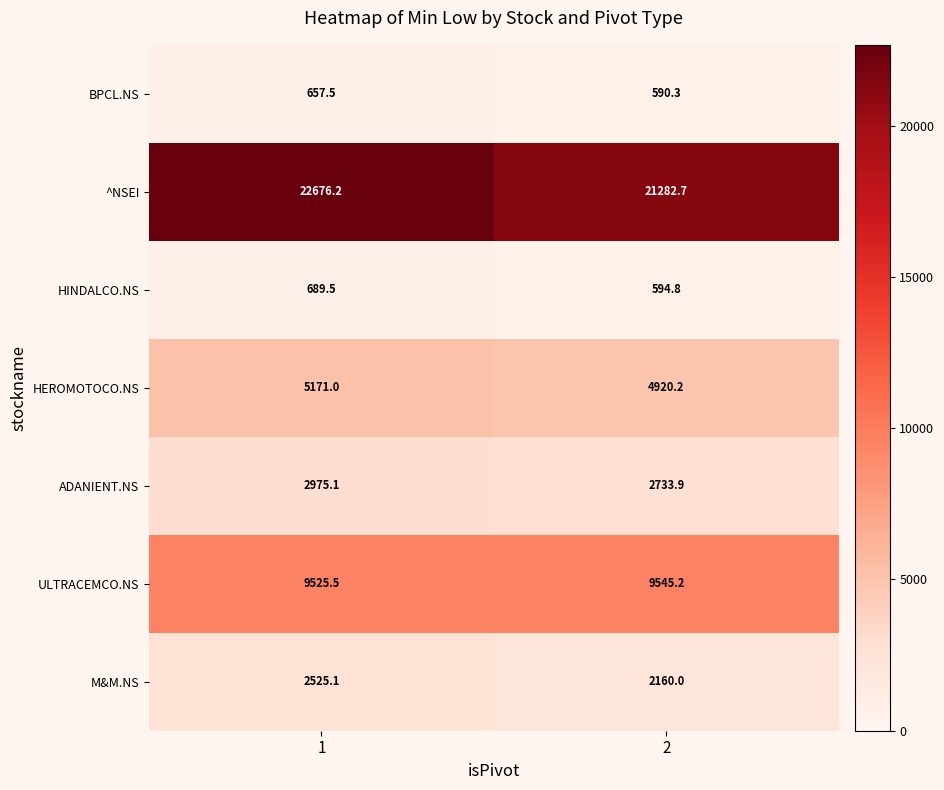

How many data points does each series have?

2